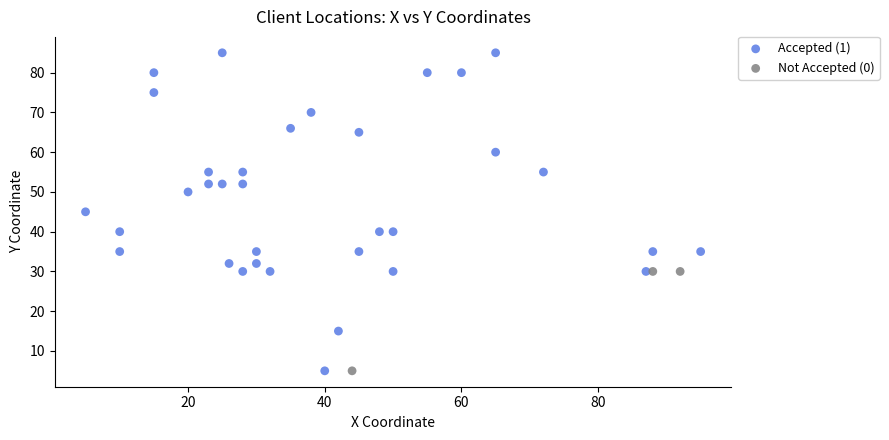

Which series has the largest Y range (max minus min)?

Accepted (1)